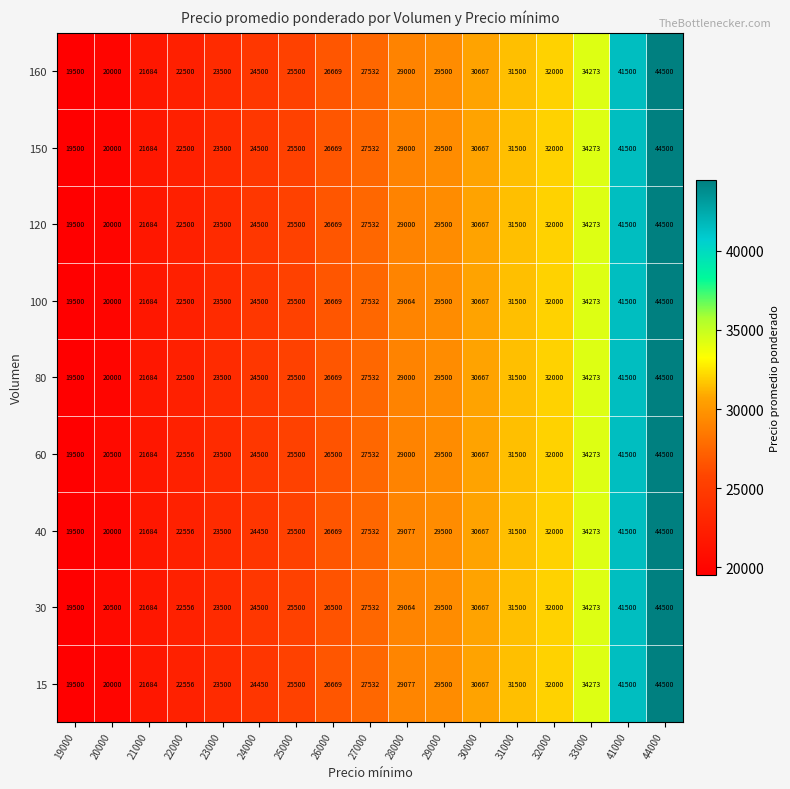

Count the number of data series in this chart.

9